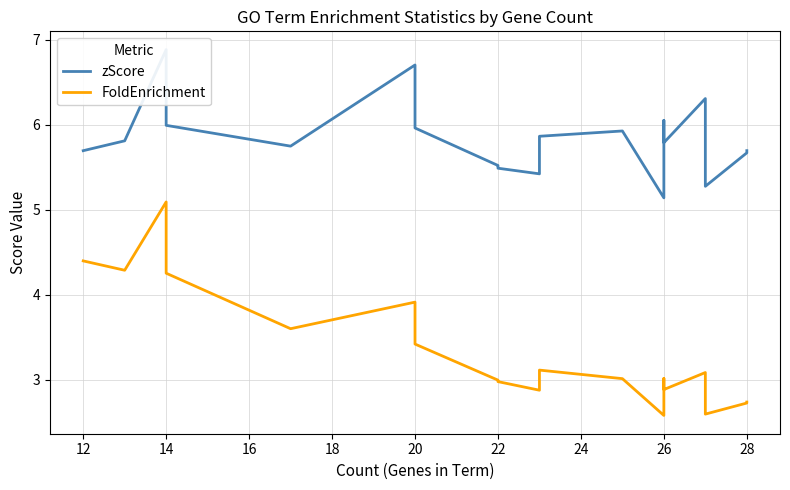

Reading left to right, extract all data points from this chart.

zScore: 5.7	5.8	6.9	6.0	5.7	6.7	6.0	5.5	5.5	5.5	5.4	5.9	5.9	5.1	6.1	5.8	6.3	5.3	5.7	5.7
FoldEnrichment: 4.4	4.3	5.1	4.3	3.6	3.9	3.4	3.0	3.0	3.0	2.9	3.1	3.0	2.6	3.0	2.9	3.1	2.6	2.7	2.7